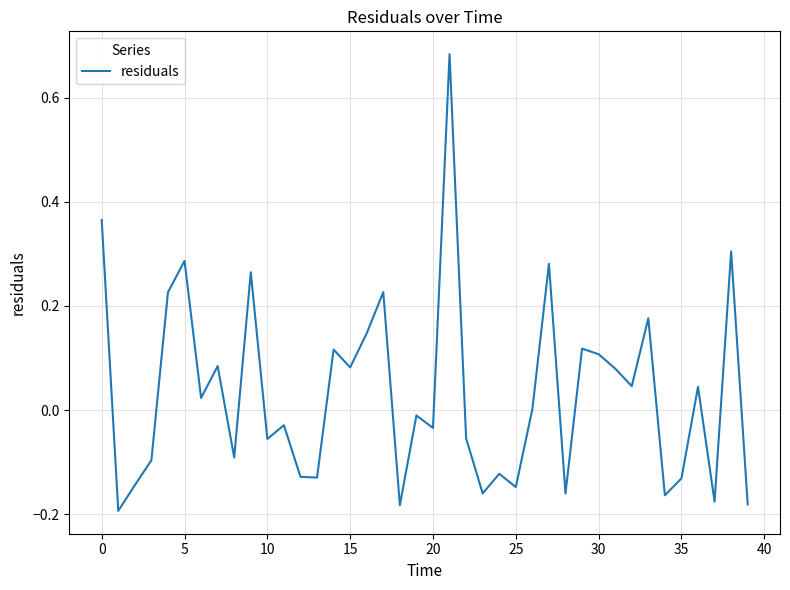

Which has a higher value, 30 or 10?

30